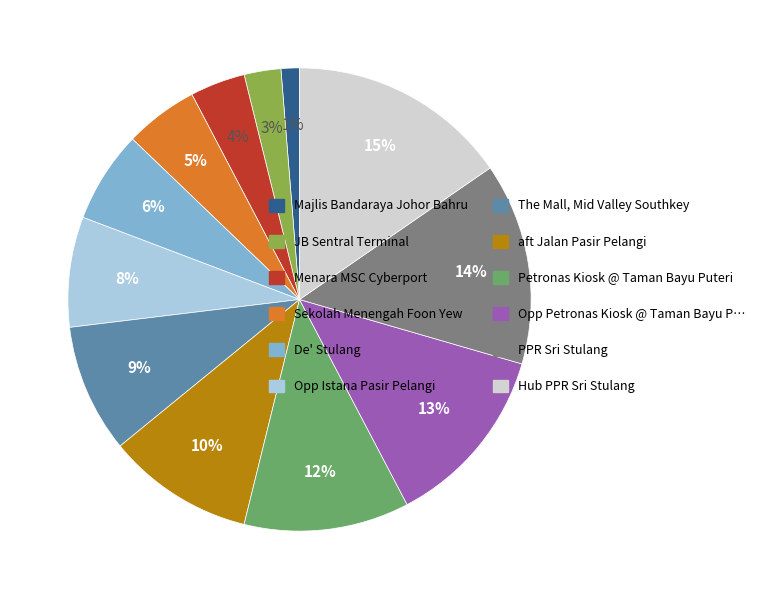

Does Sekolah Menengah Foon Yew represent more than half of the total?

No